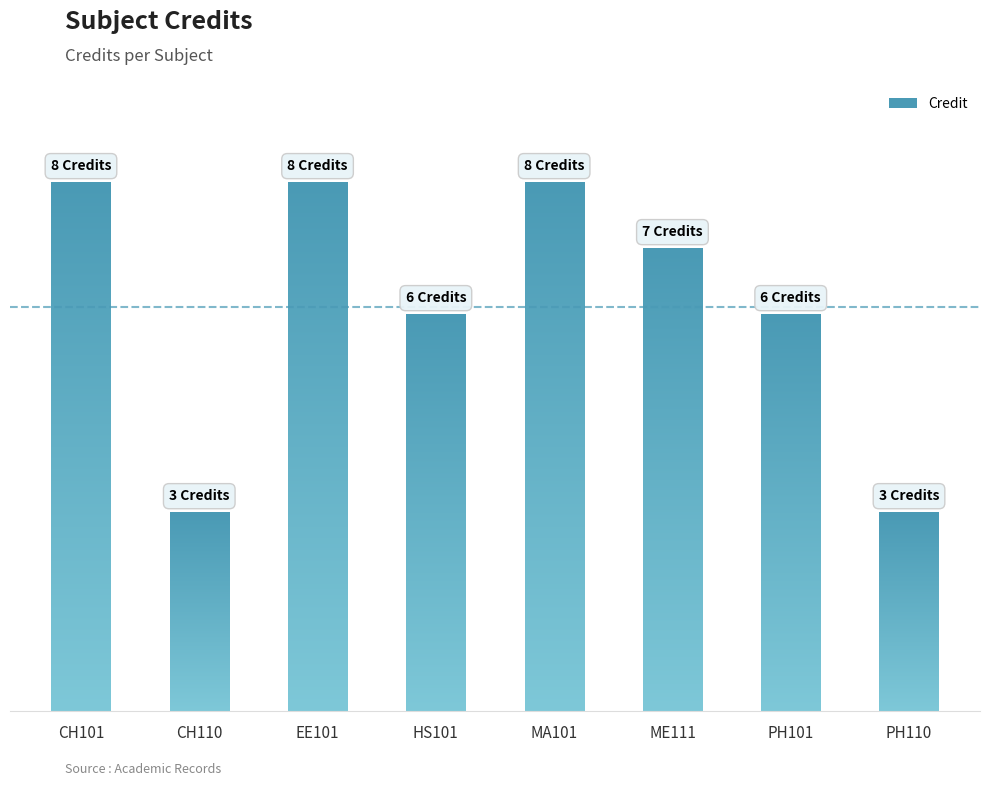

What is the minimum value shown in the chart?

3